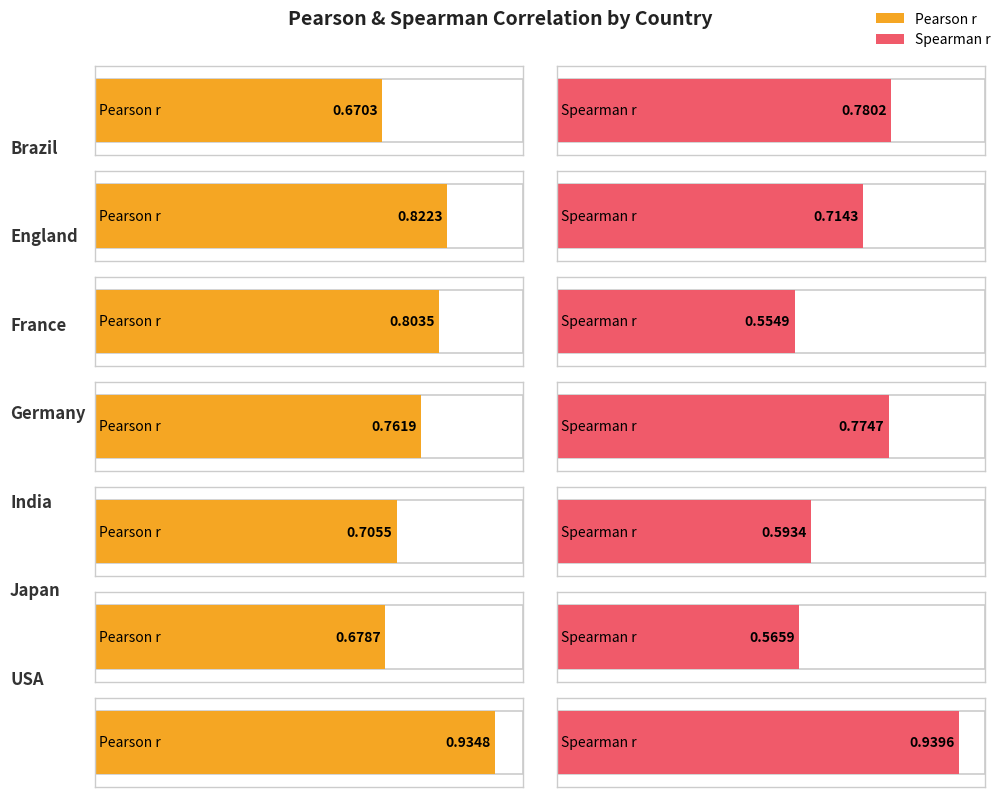

Which series has the widest spread of values?

spearman_cor